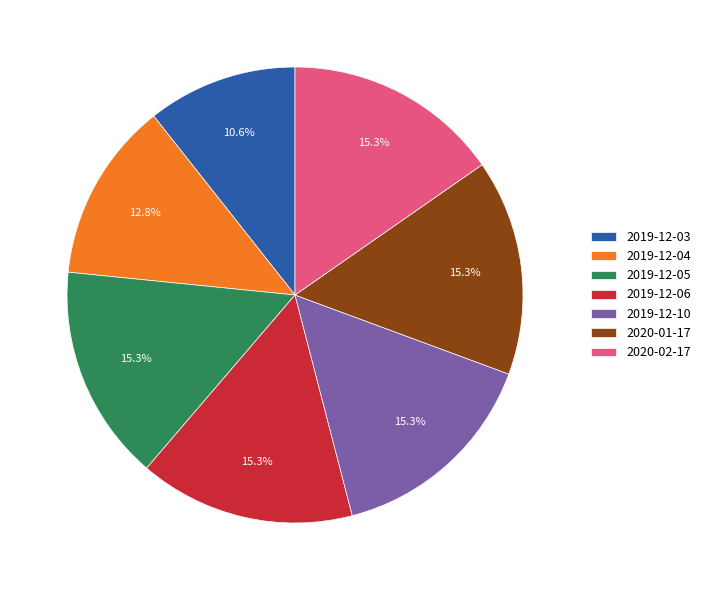

The 2019-12-06 slice represents 15% of the pie. True or false?

True